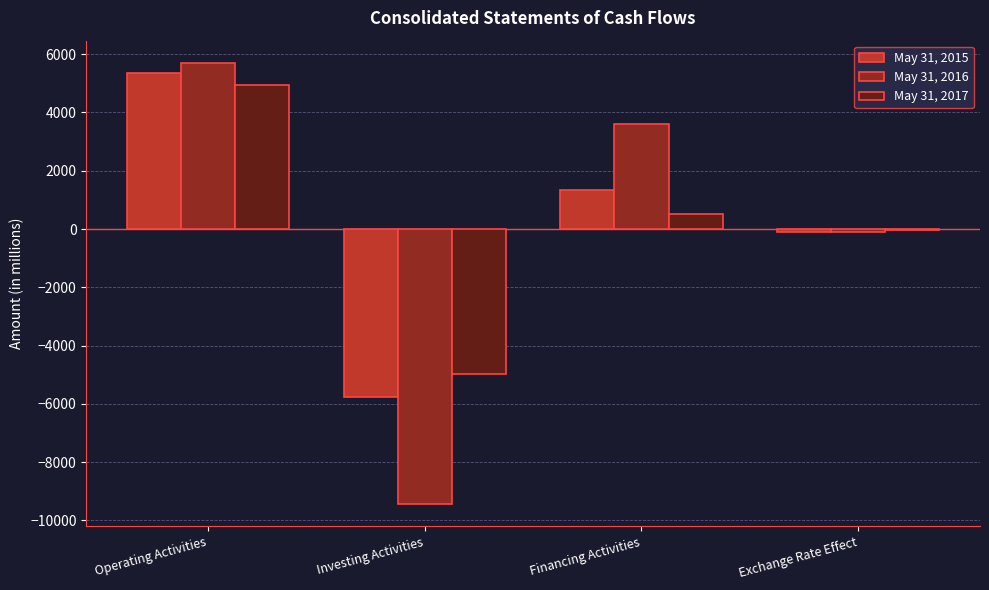

Which category has the highest value in the May 31, 2016 series?

Operating Activities